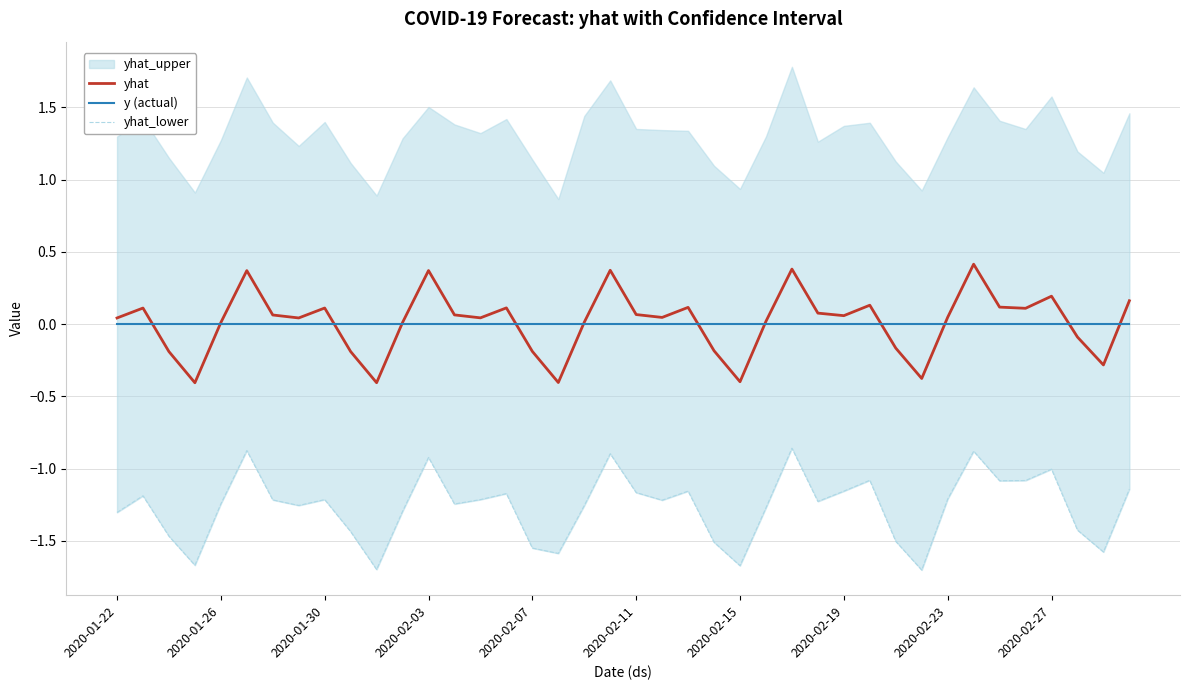

What is the difference between the highest and lowest values at 22?

1.3